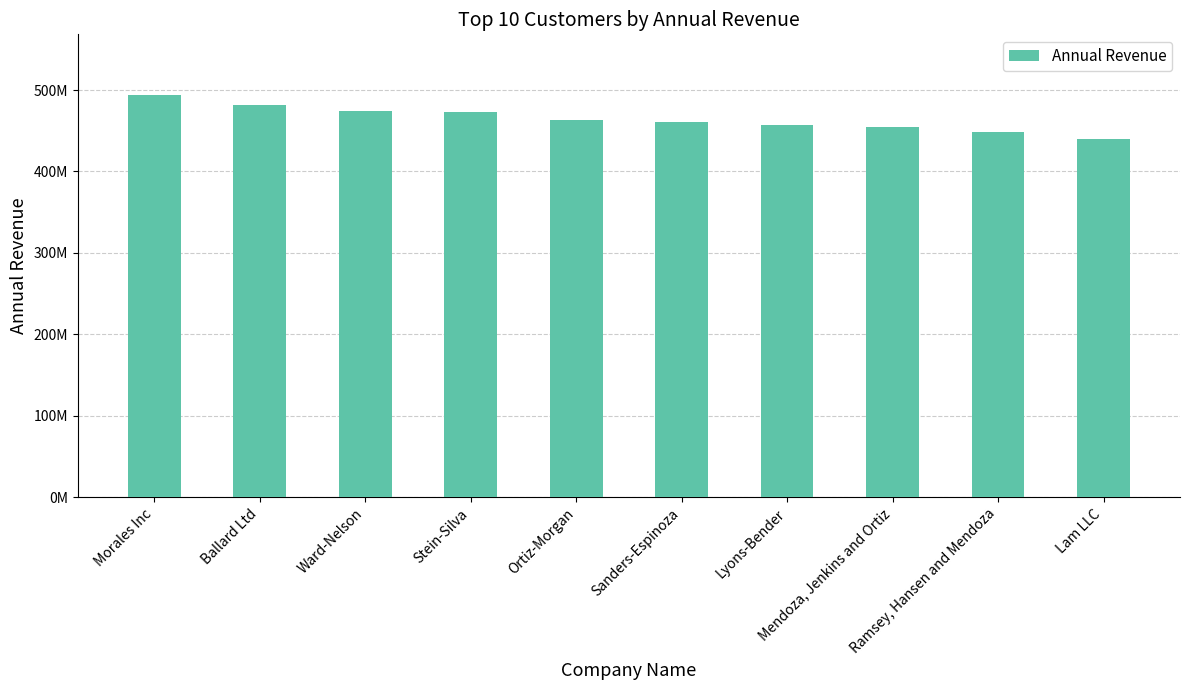

What is the ratio of the value at Stein-Silva to the value at Ballard Ltd?

1.0